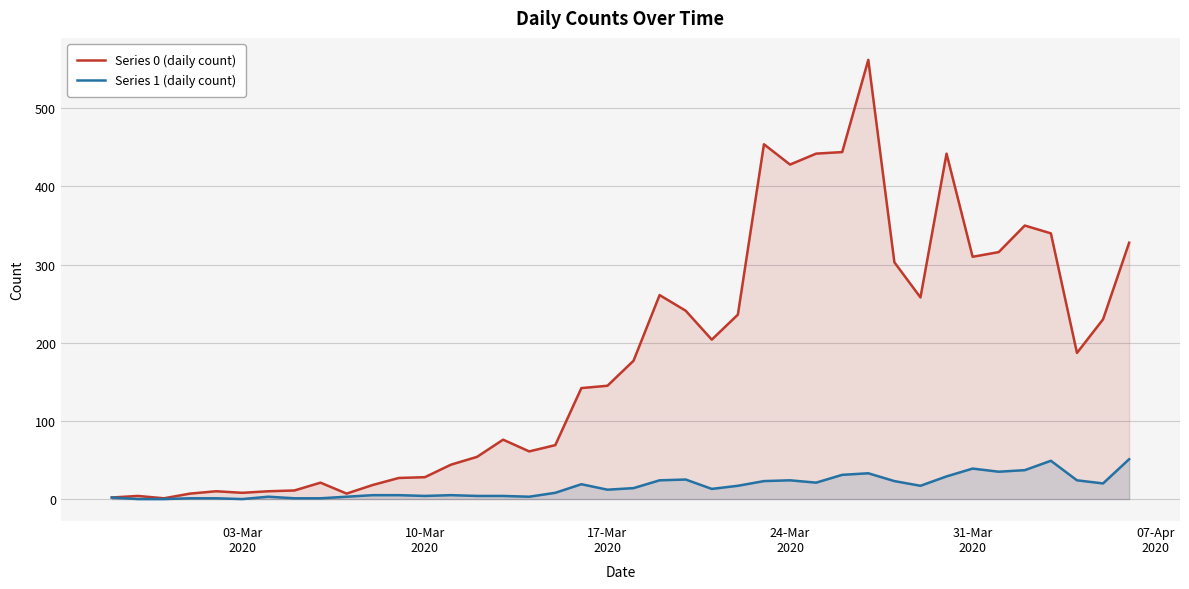

Which series has the largest range (max minus min)?

Series 0 (daily count)